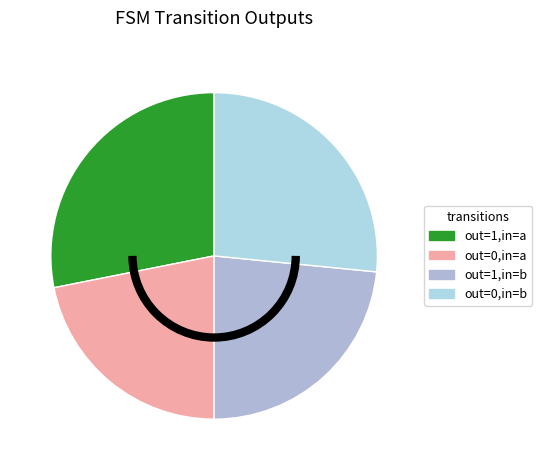

To the nearest percent, what is the average slice percentage?

25%